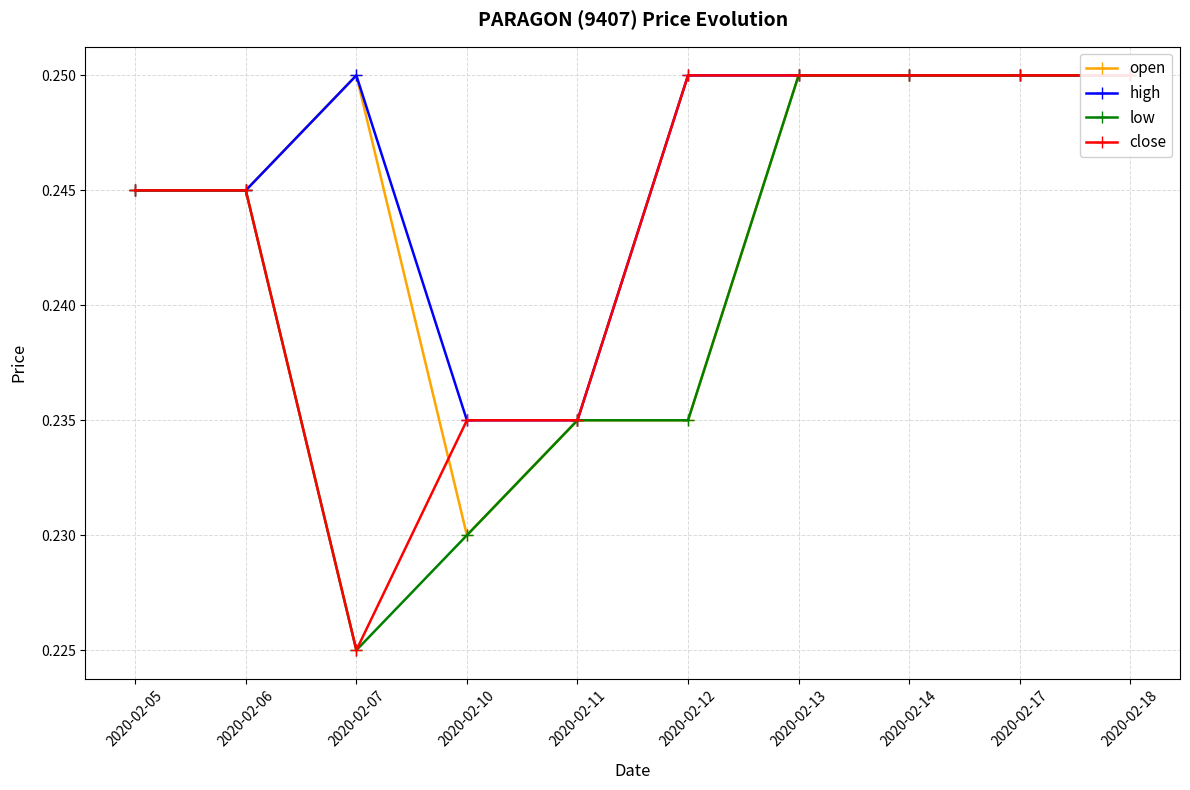

The high series shows 0.2 at 2020-02-12. True or false?

True